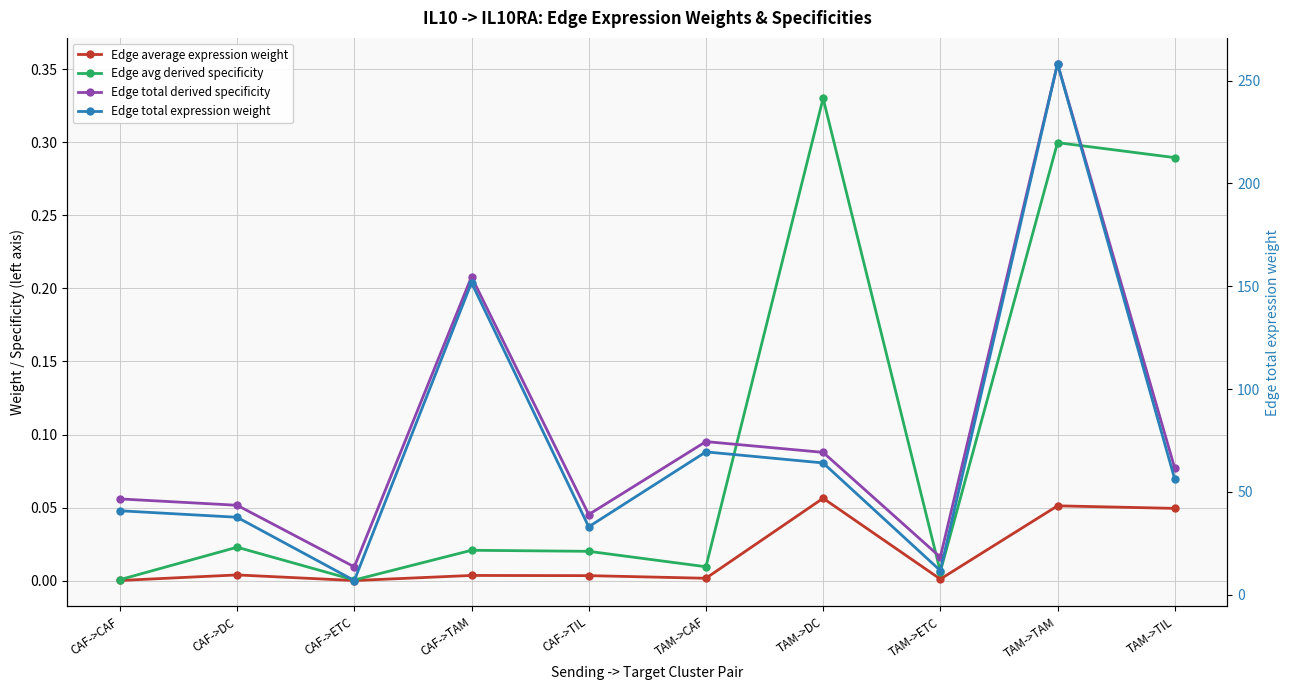

What is the label of the 5th point from the left?

CAF->TIL